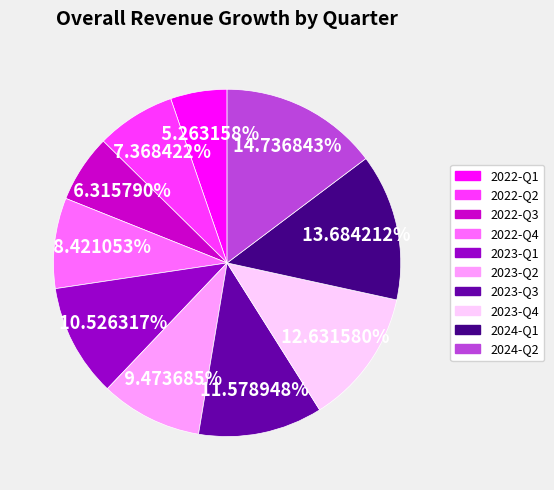

Is there a majority slice in this chart?

No